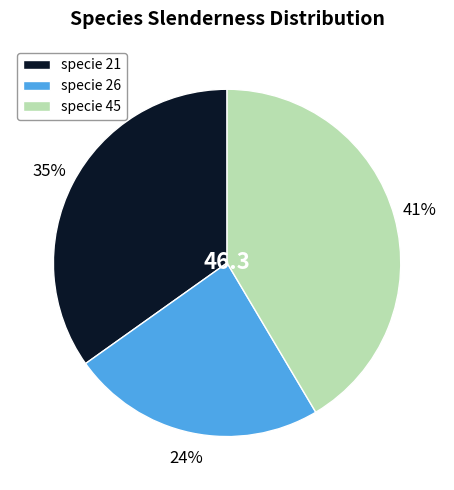

Is specie 45 the majority of the pie?

No